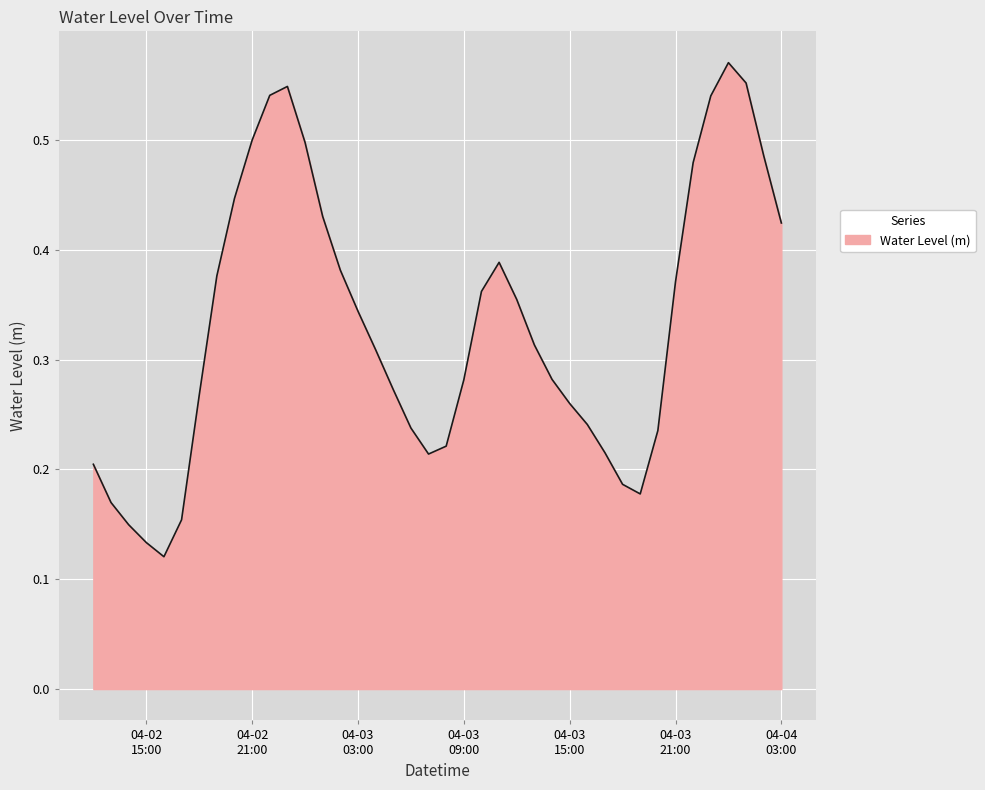

What is the average value?

0.3